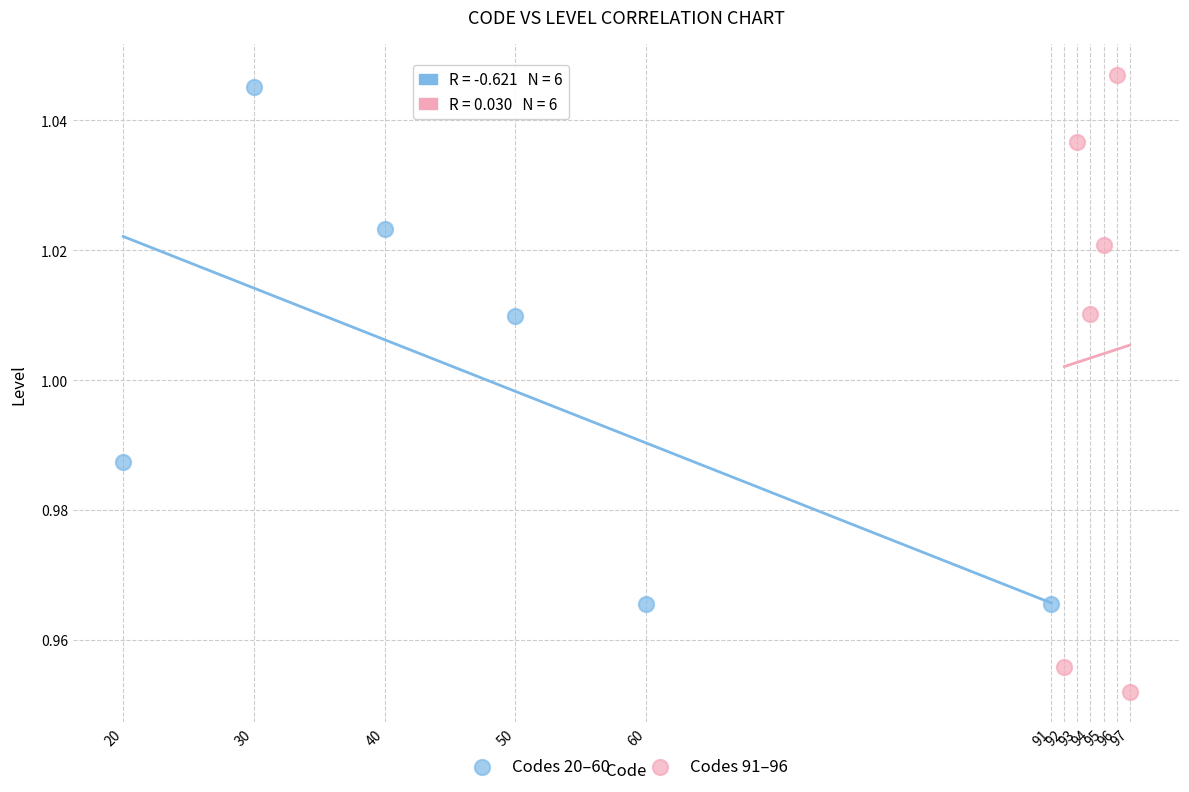

Which series contains the highest Y value?

Codes 91–96